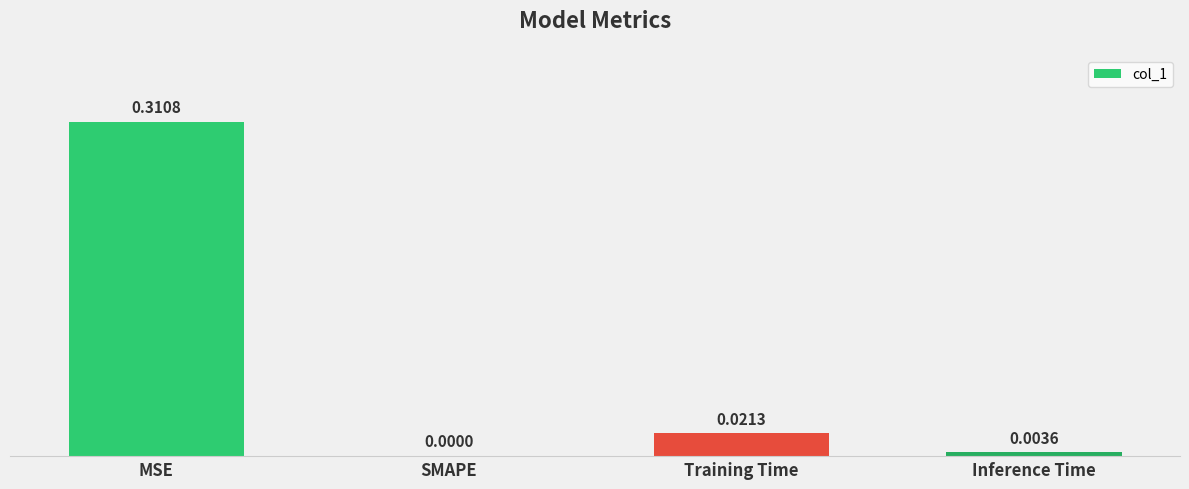

Which label corresponds to the largest value in the chart?

MSE